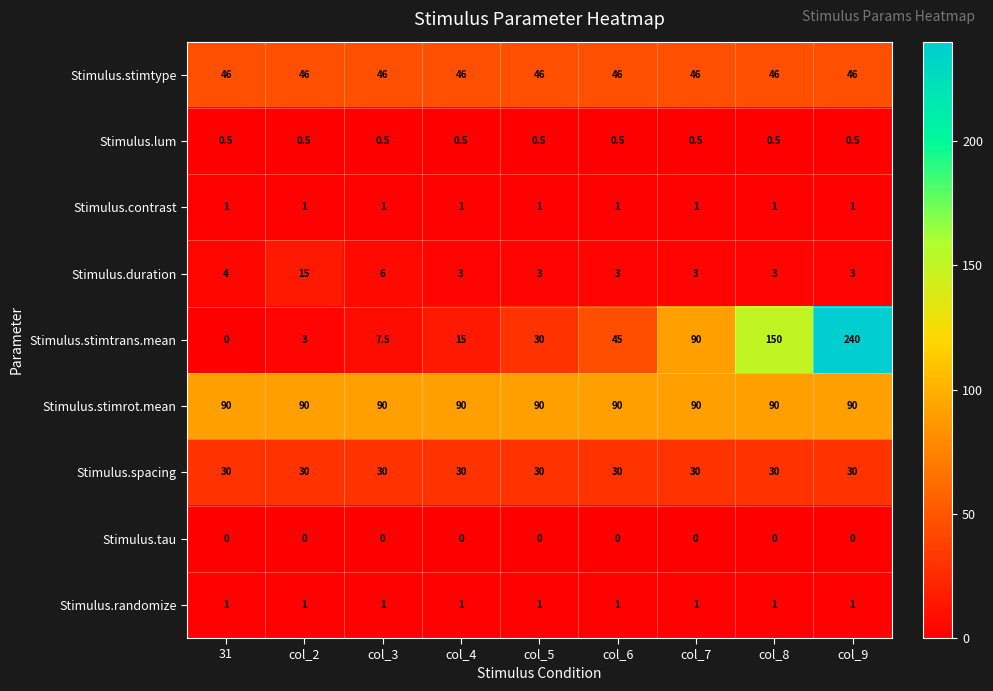

What is the sum of all Stimulus.spacing values?

270.0